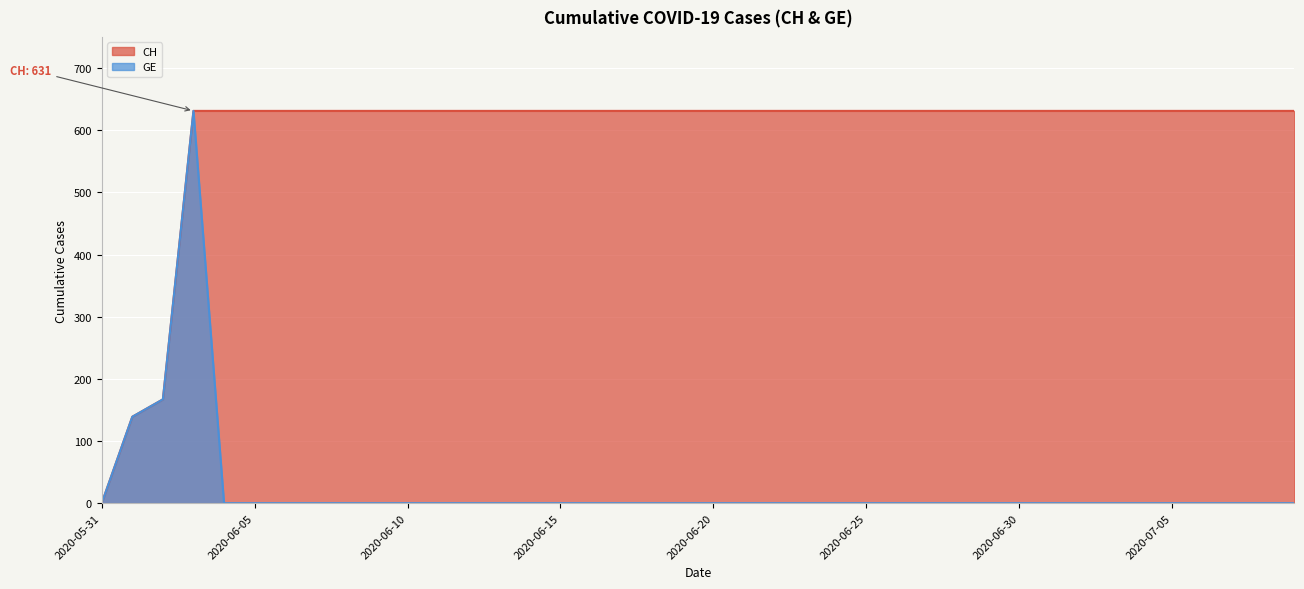

List the series in order of their overall mean, lowest first.

GE, CH